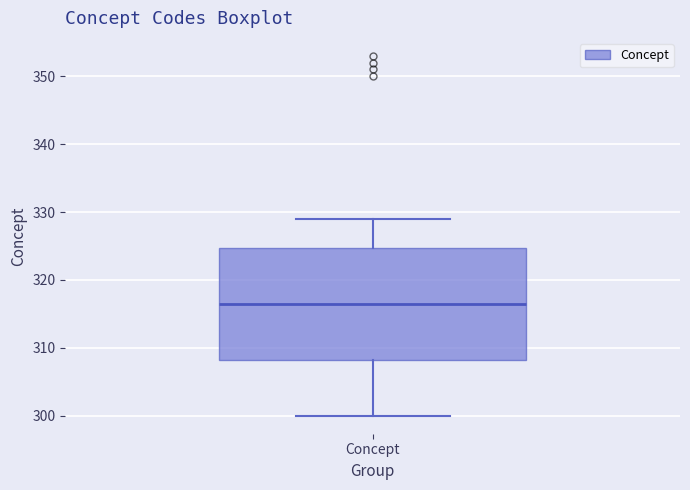

Where is the upper edge of the box for Concept on the y-axis? The values are not printed on the chart, so give them approximately, as read against the axis.

325